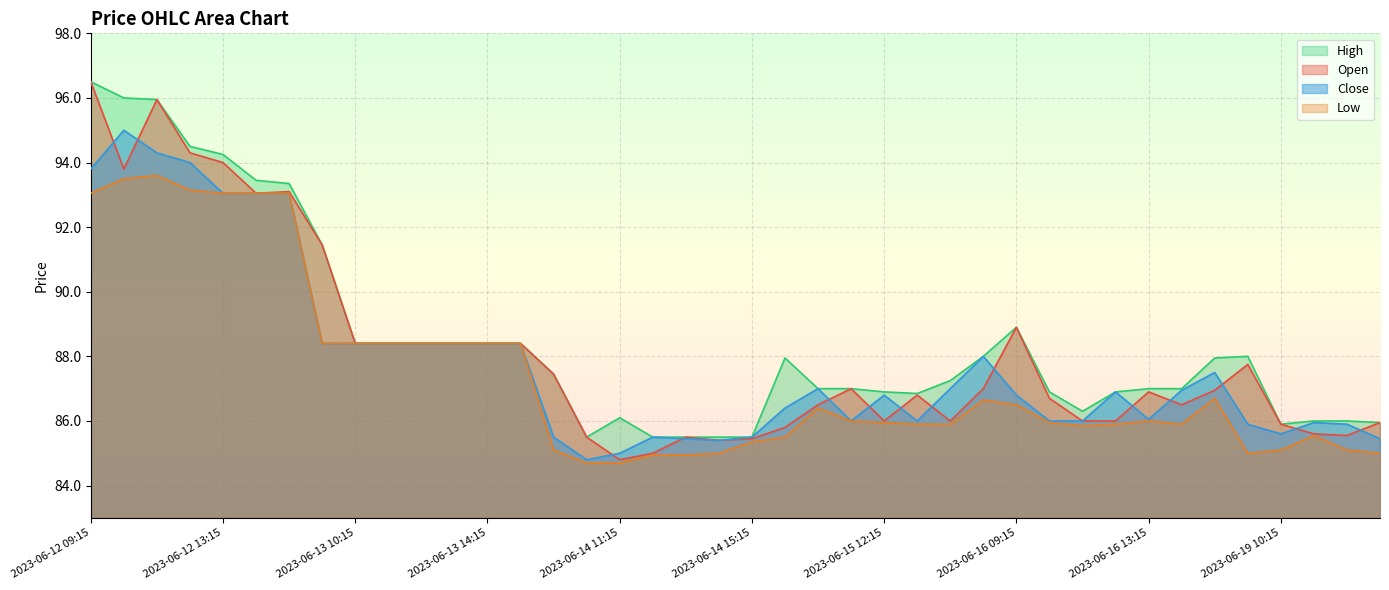

Reading right to left, what are all the values shown in this chart?

Open: 86.0	85.5	85.6	85.9	87.8	87.0	86.5	86.9	86.0	86.0	86.7	88.9	87.0	86.0	86.8	86.0	87.0	86.5	85.8	85.5	85.4	85.5	85.0	84.8	85.5	87.5	88.4	88.4	88.4	88.4	88.4	88.4	91.5	93.1	93.0	94.0	94.3	96.0	93.8	96.5
High: 86.0	86.0	86.0	85.9	88.0	88.0	87.0	87.0	86.9	86.3	86.9	88.9	88.0	87.2	86.8	86.9	87.0	87.0	88.0	85.5	85.5	85.5	85.5	86.1	85.5	87.5	88.4	88.4	88.4	88.4	88.4	88.4	91.5	93.3	93.5	94.2	94.5	96.0	96.0	96.5
Low: 85.0	85.1	85.5	85.1	85.0	86.7	85.9	86.0	85.9	85.8	86.0	86.5	86.7	85.9	85.9	86.0	86.0	86.4	85.5	85.3	85.0	85.0	85.0	84.7	84.7	85.1	88.4	88.4	88.4	88.4	88.4	88.4	88.4	93.0	93.0	93.0	93.2	93.6	93.5	93.0
Close: 85.5	85.9	86.0	85.6	85.9	87.5	87.0	86.0	86.9	86.0	86.0	86.8	88.0	87.0	86.0	86.8	86.0	87.0	86.4	85.5	85.4	85.5	85.5	85.0	84.8	85.5	88.4	88.4	88.4	88.4	88.4	88.4	88.4	93.0	93.0	93.0	94.0	94.3	95.0	93.8